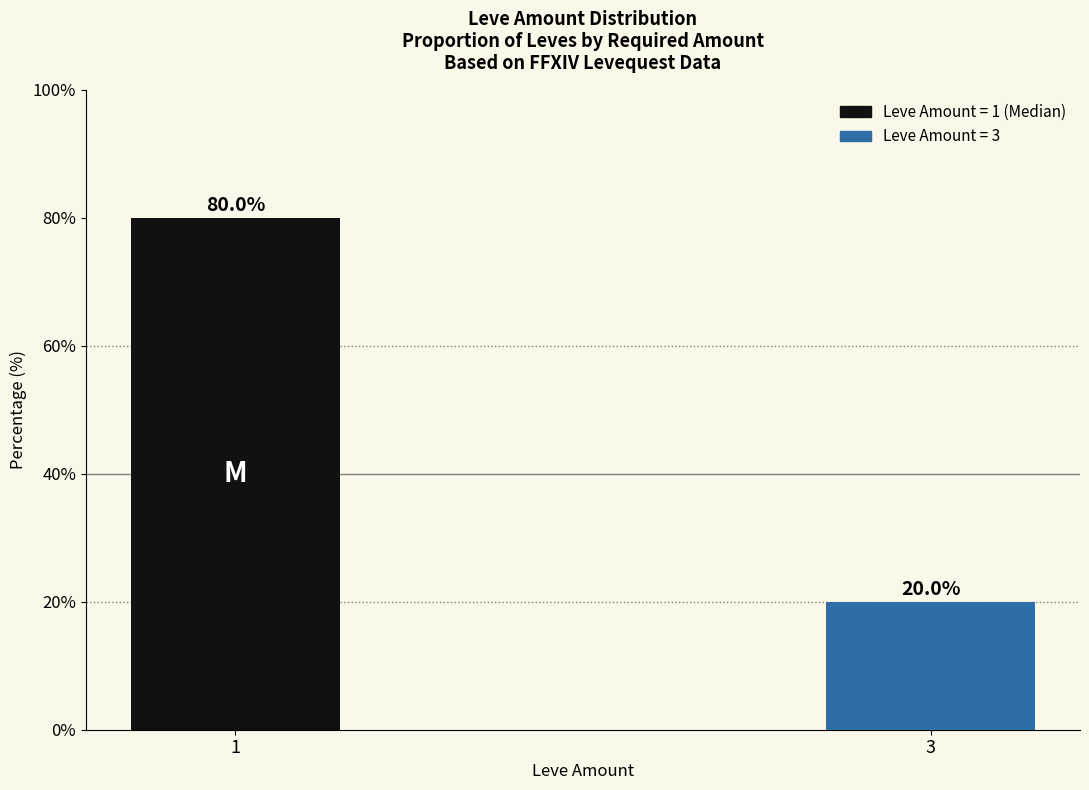

What is the average value?

50